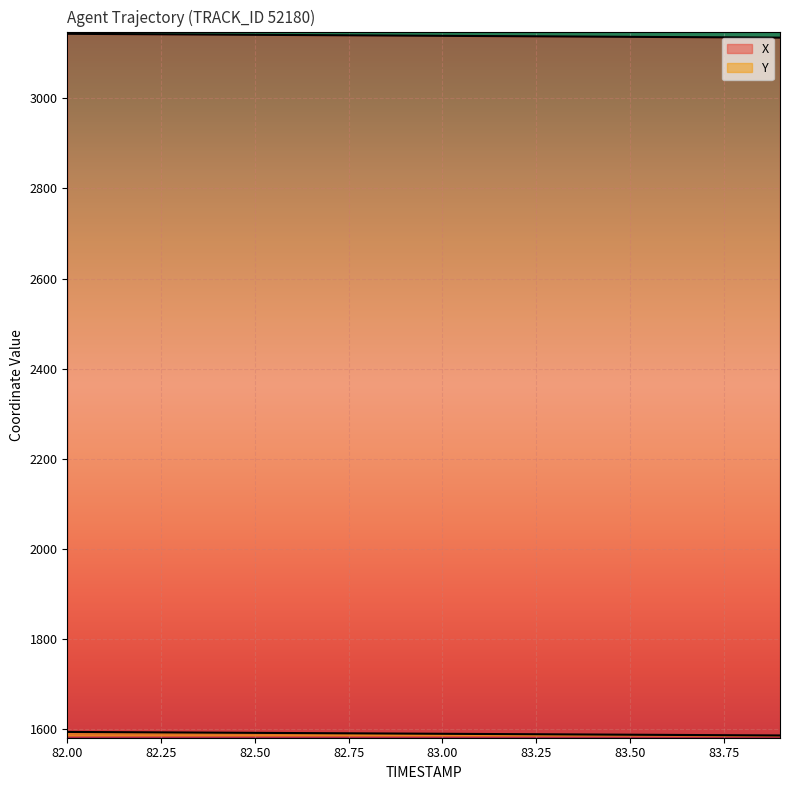

What is the greatest value displayed?

3143.0